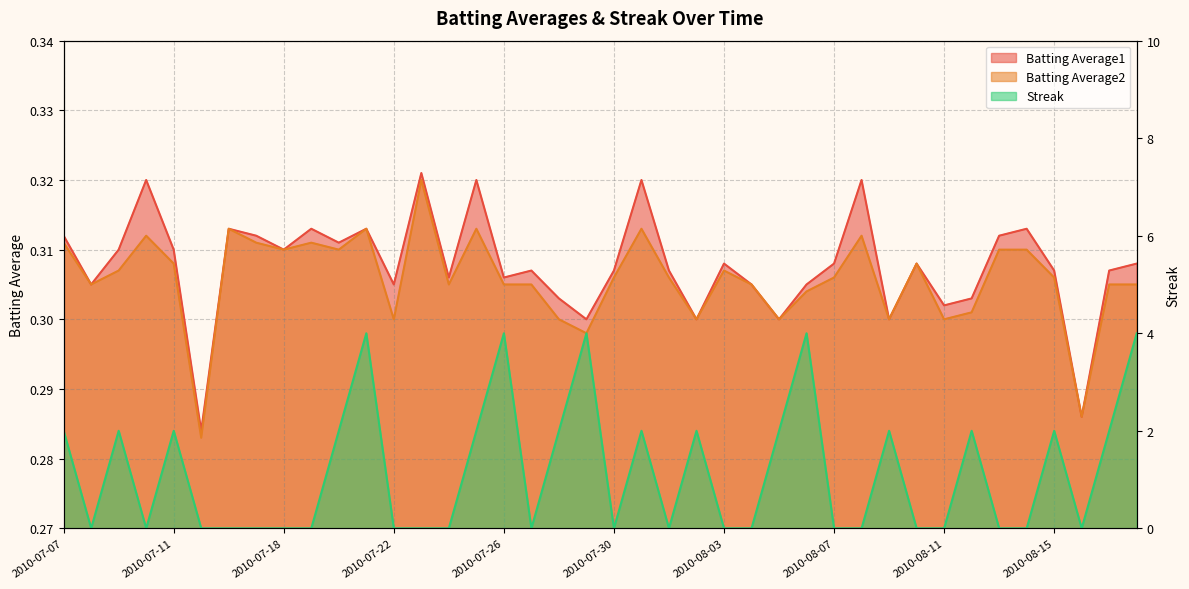

Is the value of Streak at 2010-08-09 greater than the value of Batting Average1 at 2010-08-18?

Yes